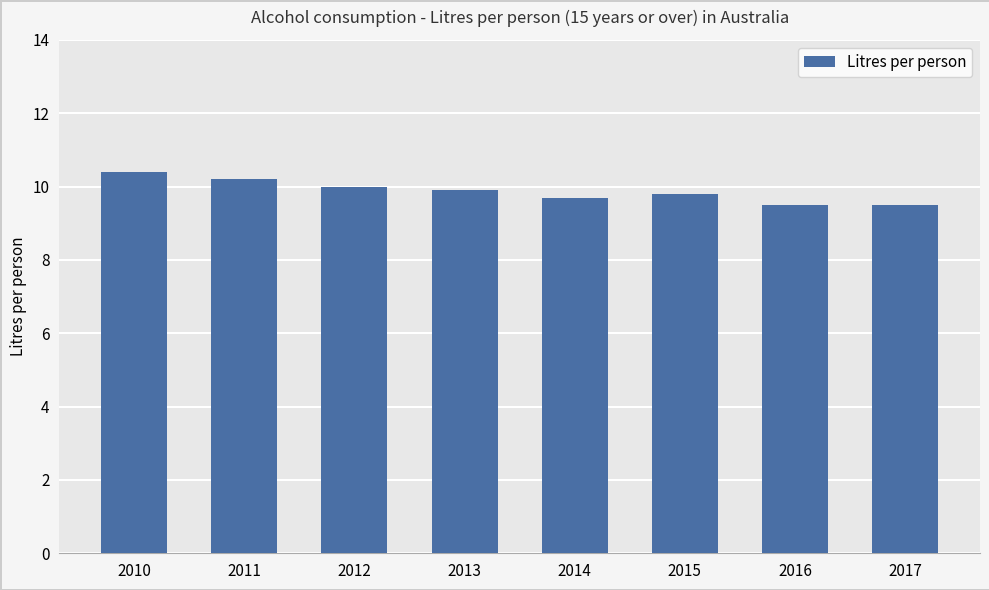

Reading left to right, list all the values displayed in this chart.

2010=10.4	2011=10.2	2012=10.0	2013=9.9	2014=9.7	2015=9.8	2016=9.5	2017=9.5